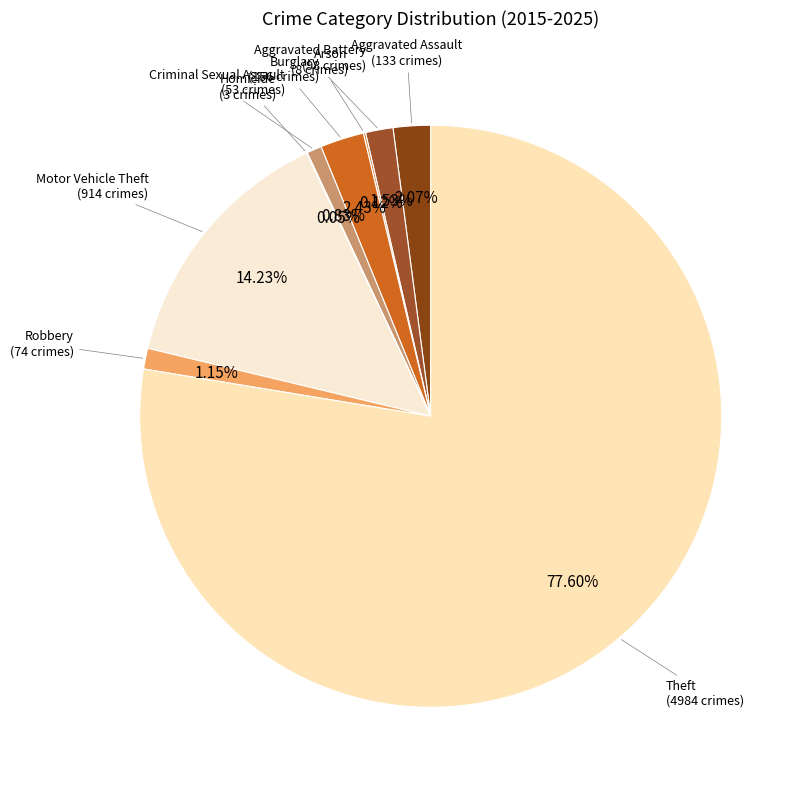

Which slice is the largest?

Theft